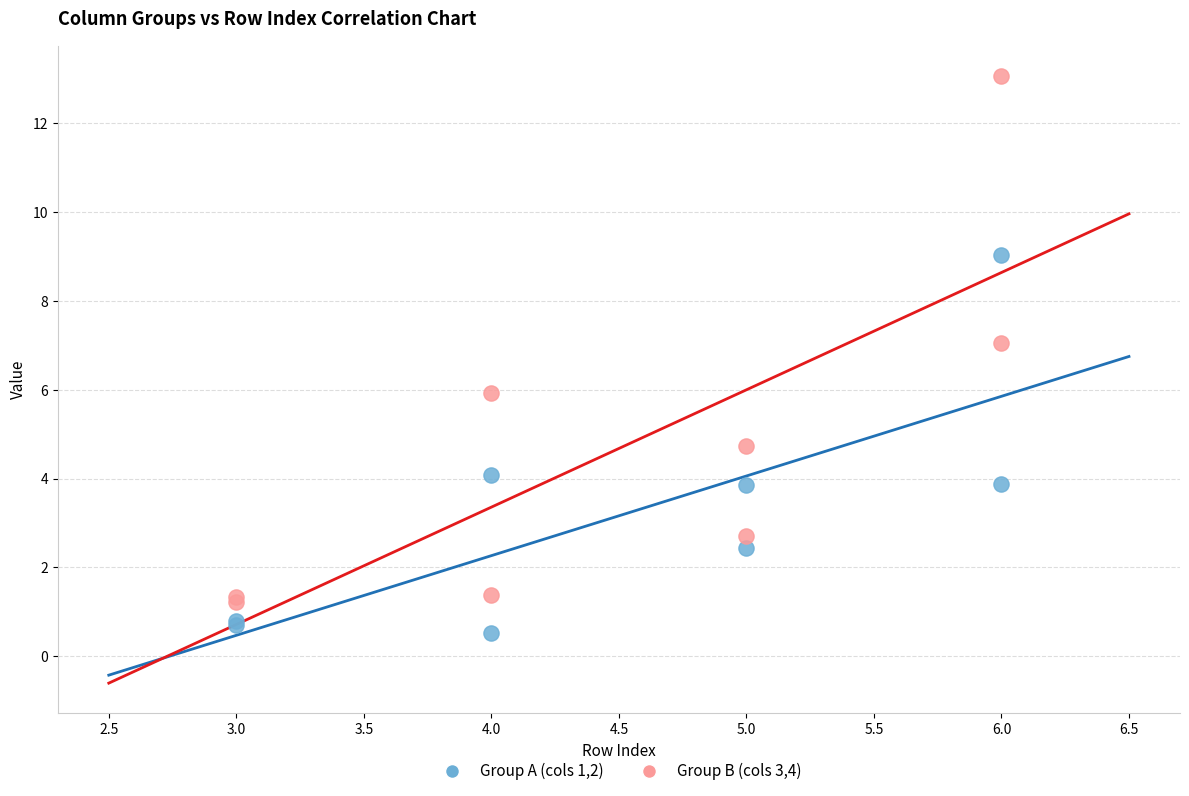

Which series contains the highest Y value?

Group B (cols 3,4)